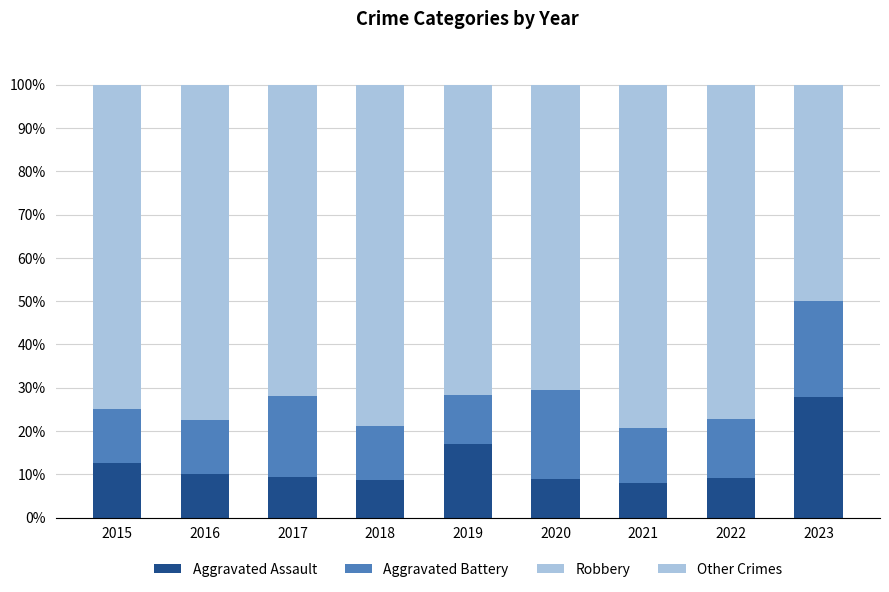

Which series changed the most between 2015 and 2016?

Robbery